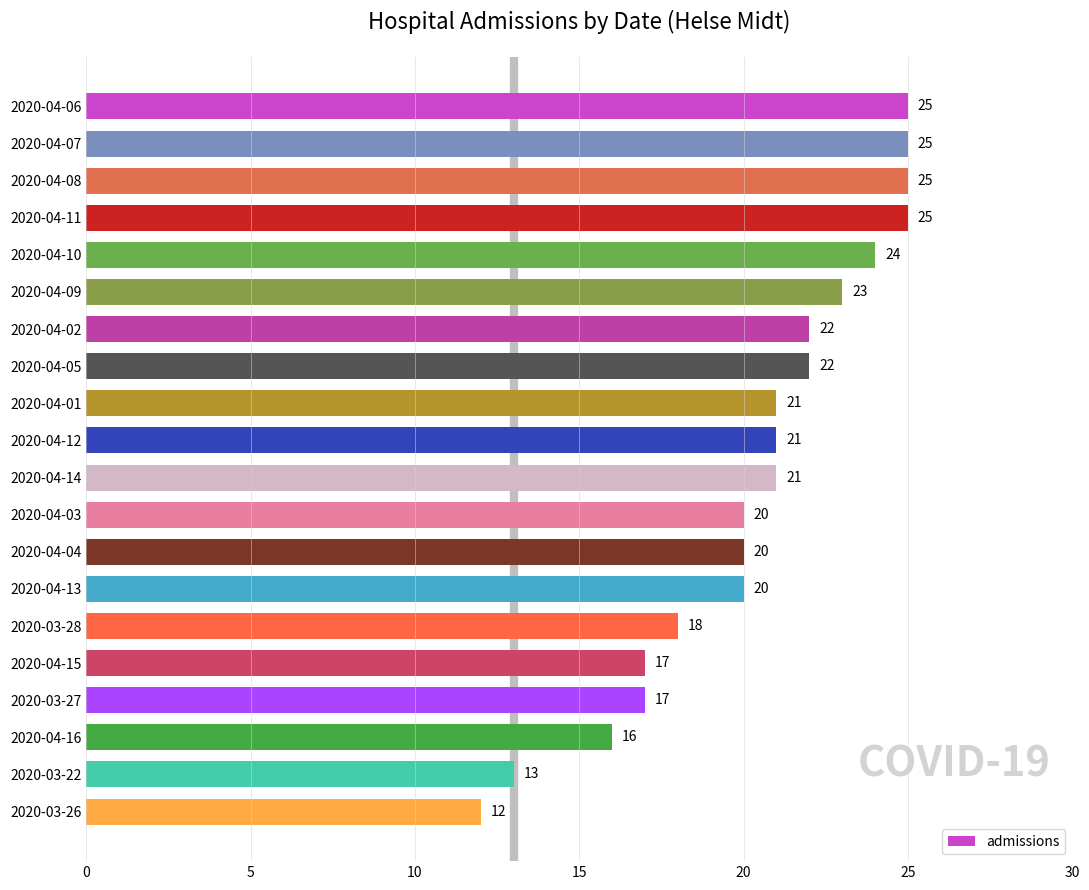

How many values are below 21?

9